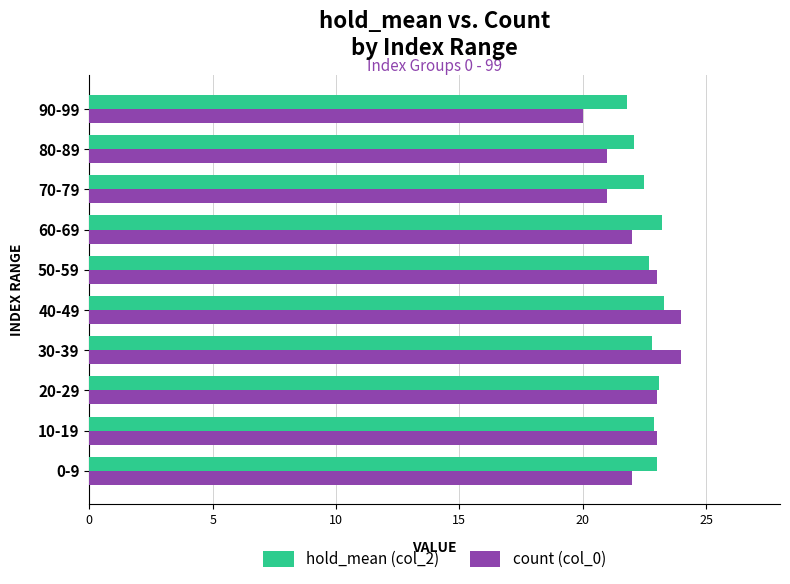

What is the sum of all hold_mean (col_2) values?

227.4